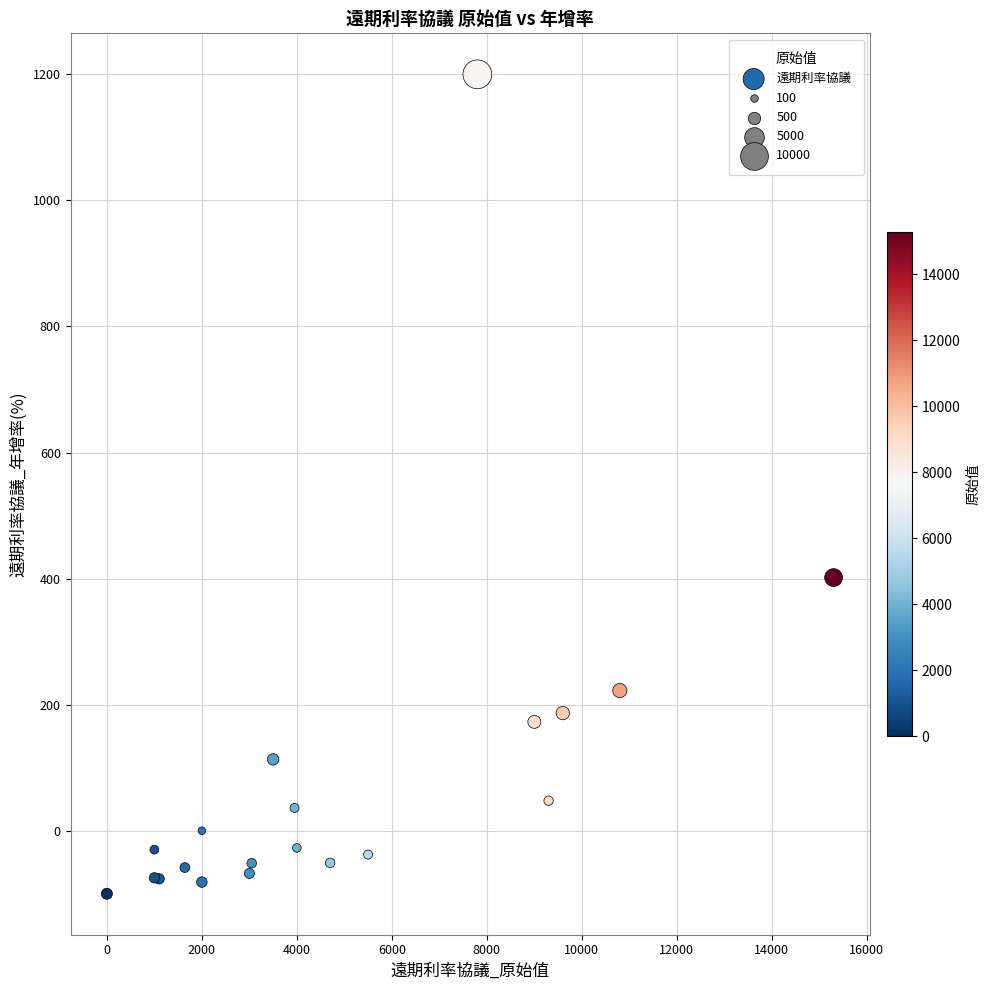

What Y value in the scatter plot is closest to 550?

401.6